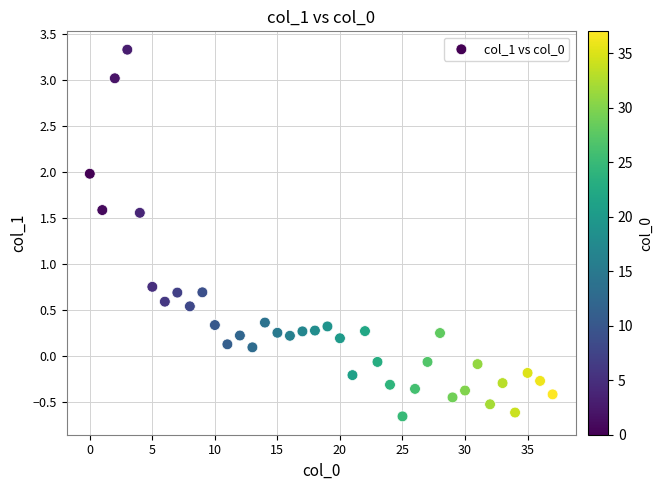

What is the range of Y values (max minus min)?

4.0